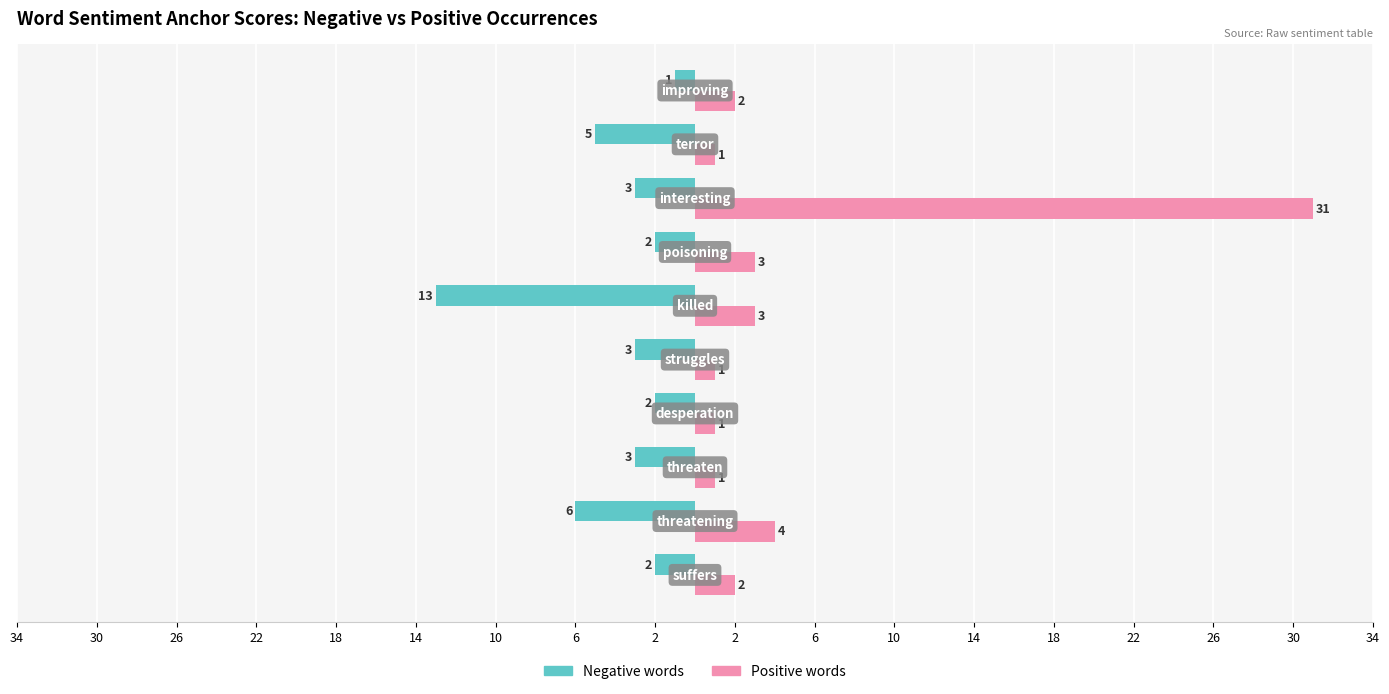

What is the difference between the maximum and minimum values in the Positive words series?

30